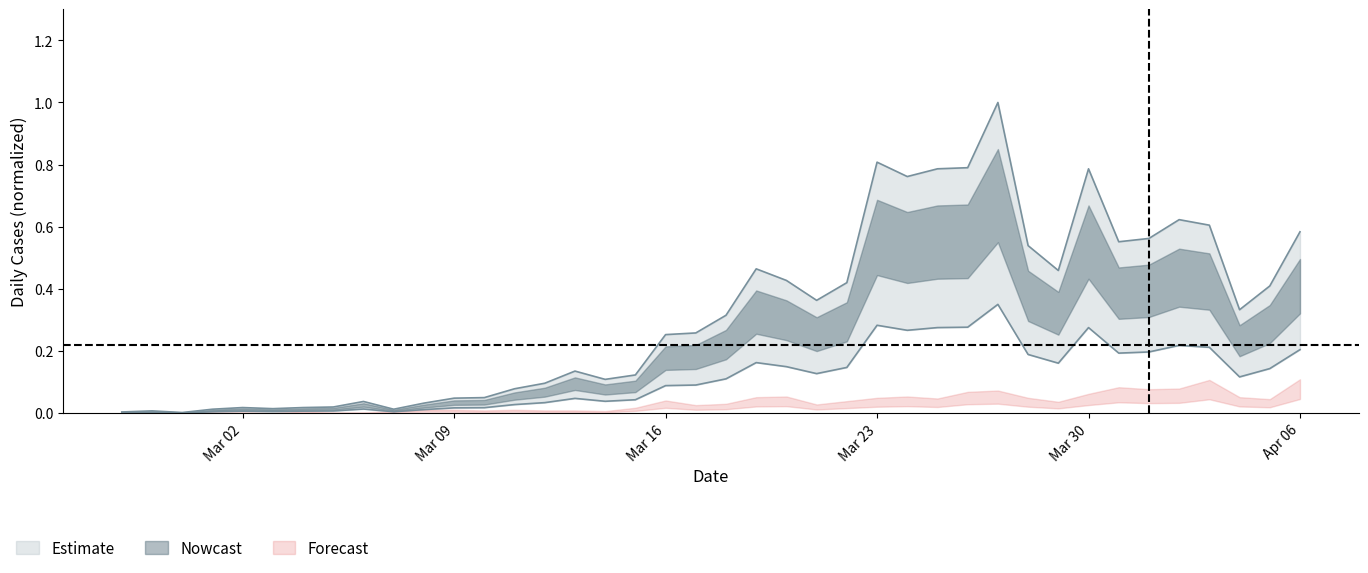

Does the chart have visible grid lines?

No